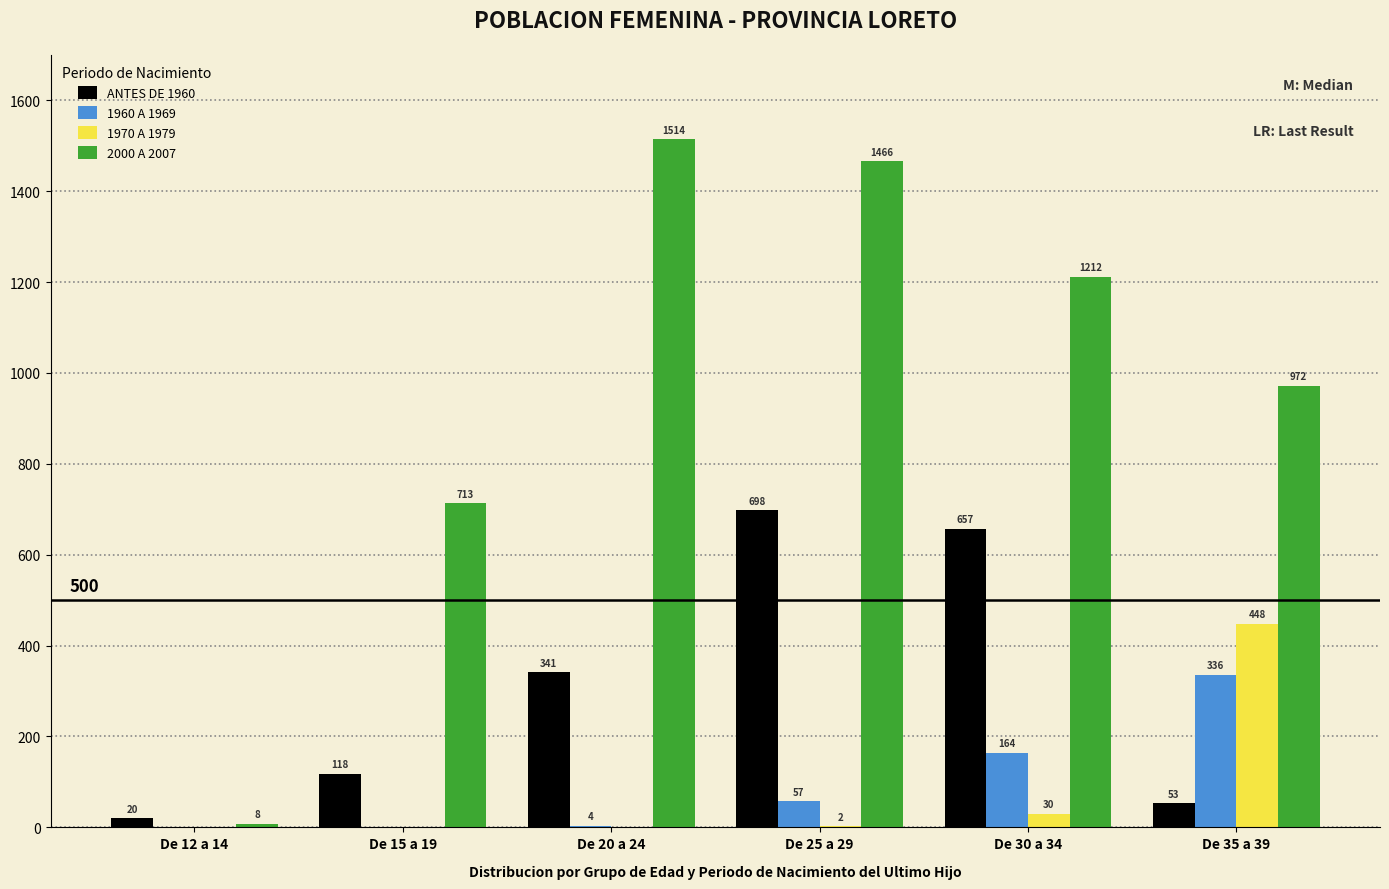

Reading right to left, transcribe all the data shown in this chart.

ANTES DE 1960: De 35 a 39=53	De 30 a 34=657	De 25 a 29=698	De 20 a 24=341	De 15 a 19=118	De 12 a 14=20
1960 A 1969: De 35 a 39=336	De 30 a 34=164	De 25 a 29=57	De 20 a 24=4	De 15 a 19=0	De 12 a 14=0
1970 A 1979: De 35 a 39=448	De 30 a 34=30	De 25 a 29=2	De 20 a 24=0	De 15 a 19=0	De 12 a 14=0
2000 A 2007: De 35 a 39=972	De 30 a 34=1212	De 25 a 29=1466	De 20 a 24=1514	De 15 a 19=713	De 12 a 14=8